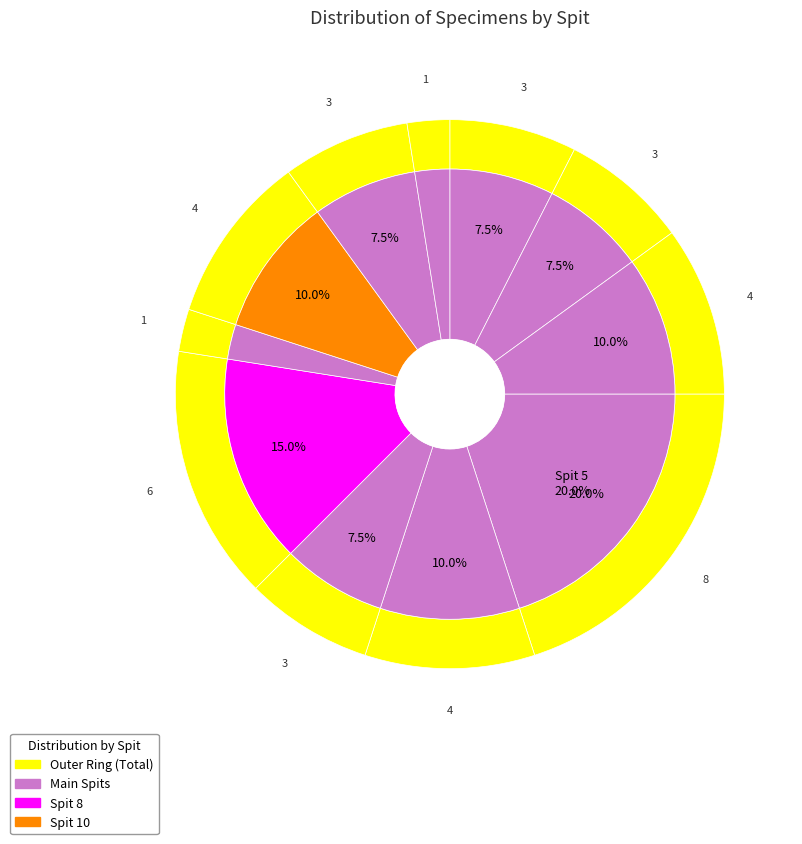

What percentage is NOT represented by Spit 2?

92.5%